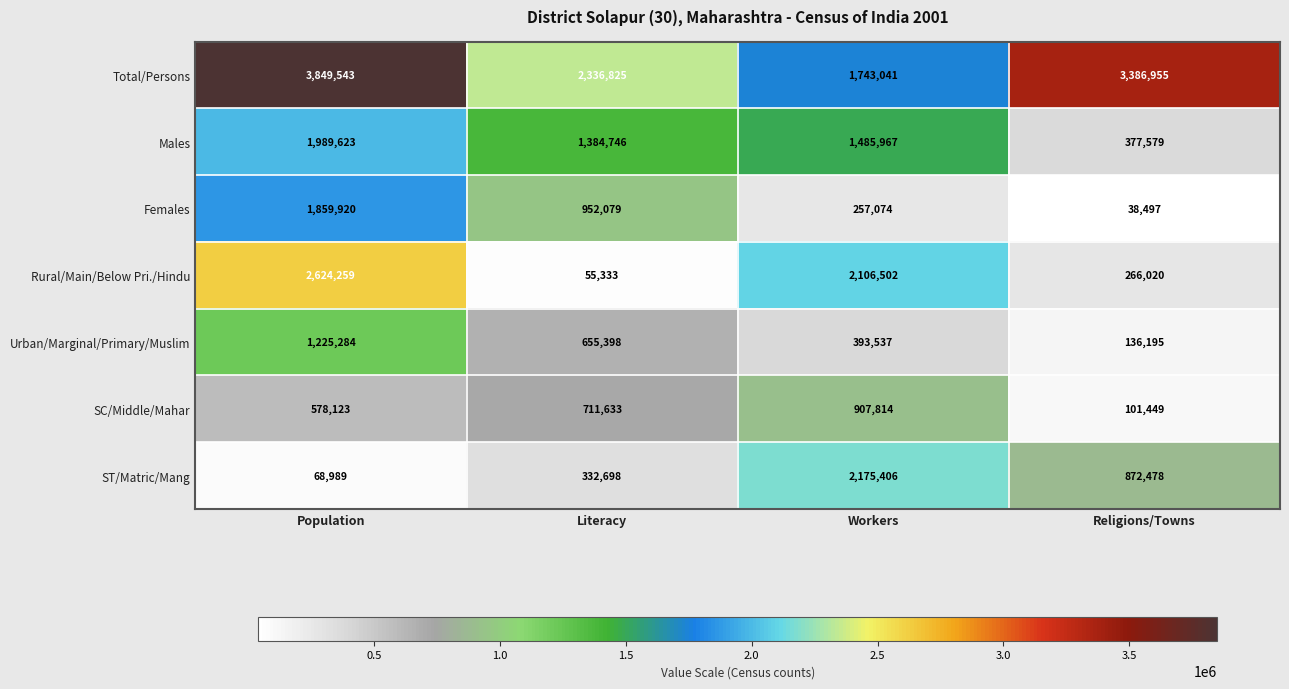

At which category does the chart reach its minimum across all series?

Religions/Towns